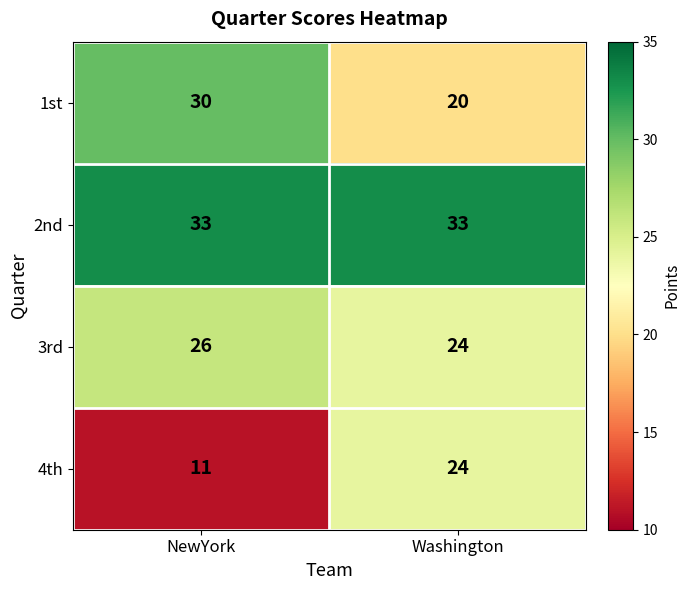

What is the difference between the highest and lowest values at Washington?

13